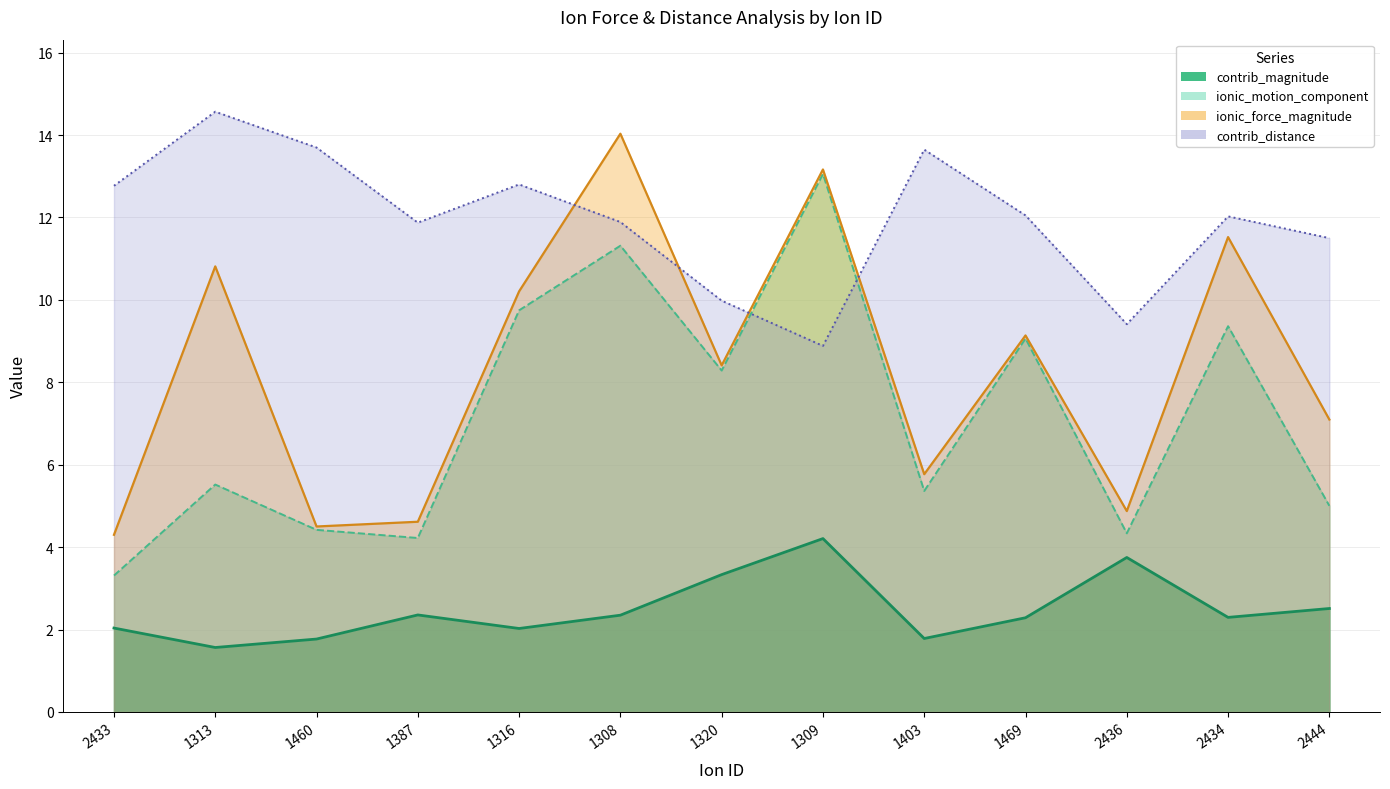

At which category does ionic_motion_component reach its first local peak?

1313